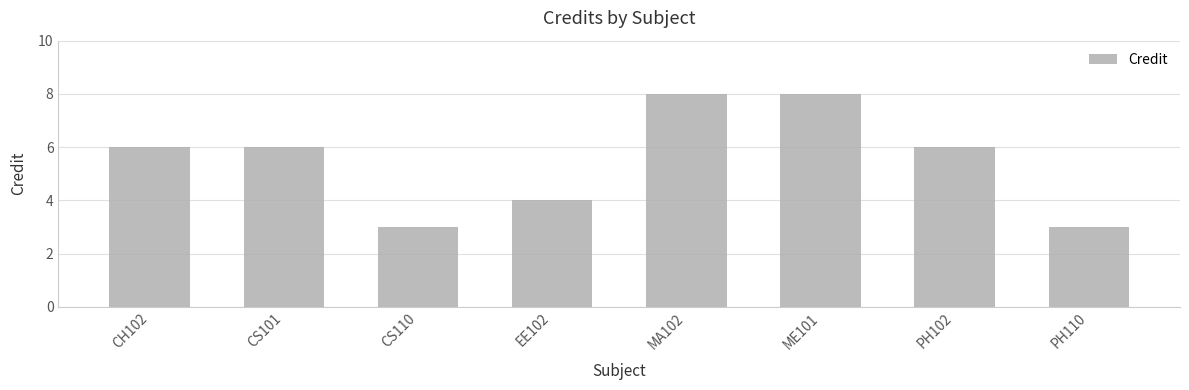

What is the smallest value displayed?

3